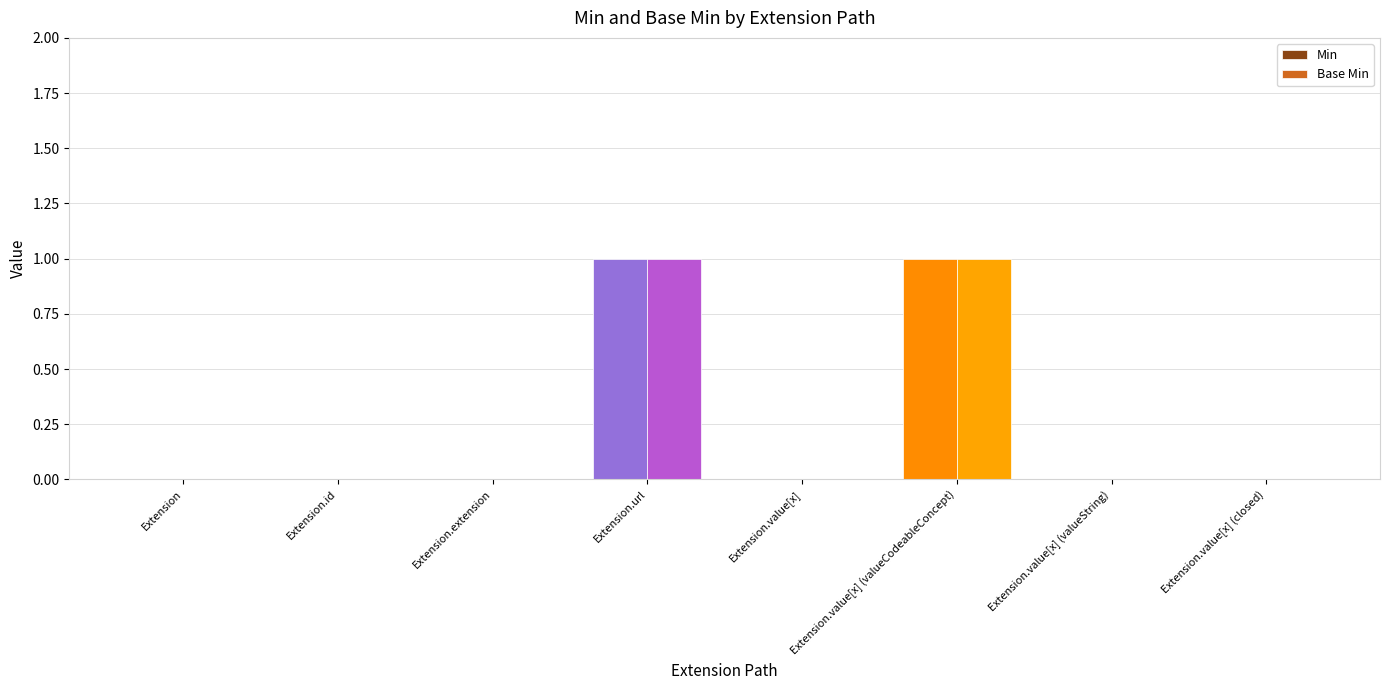

Is it true that Base Min equals 2 at Extension.url?

False